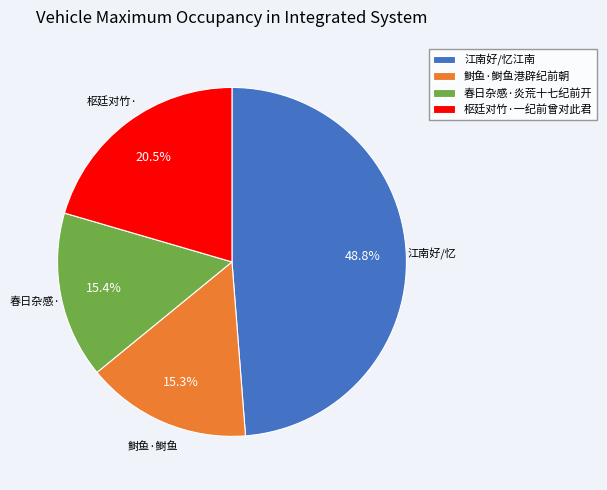

How many slices are in this pie chart?

4